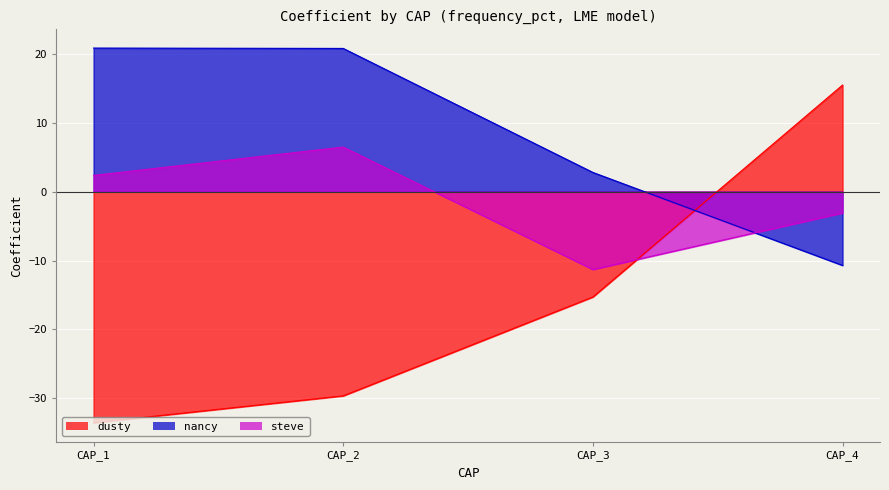

The dusty series shows -22.5 at CAP_3. True or false?

False